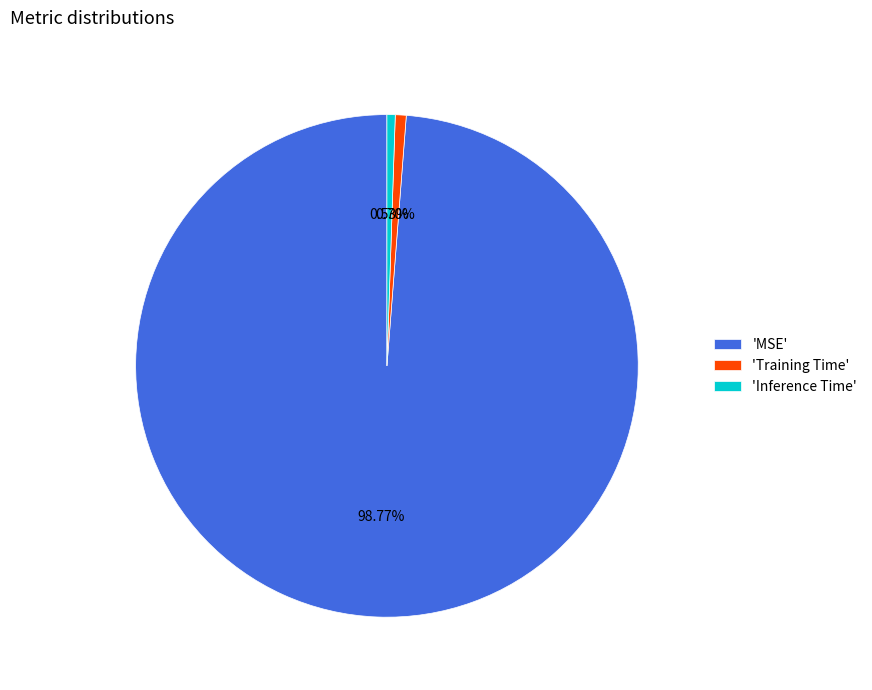

Between 'MSE' and 'Inference Time', which is larger?

'MSE'